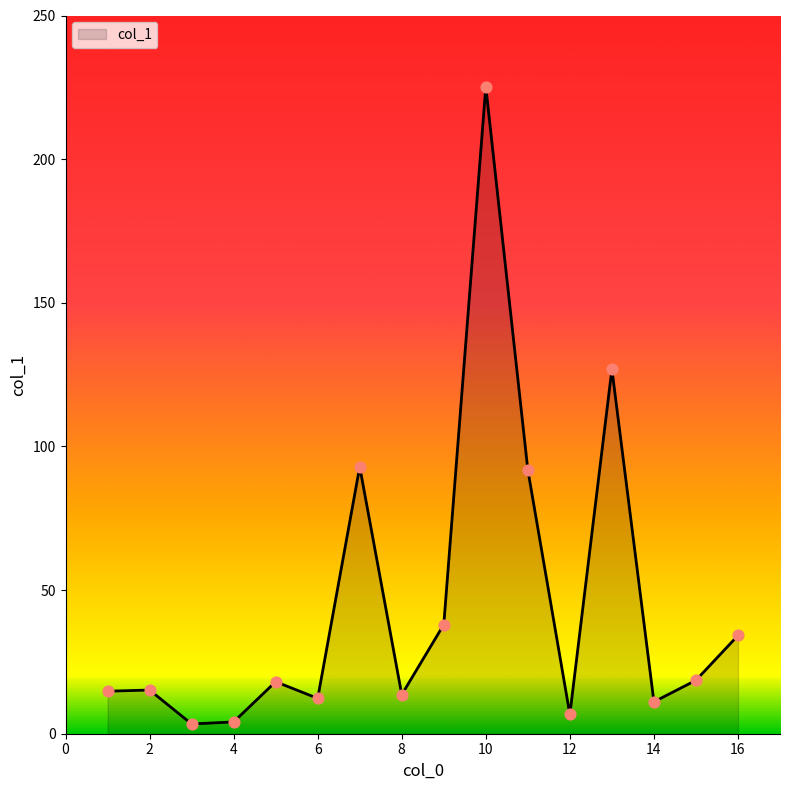

What is the maximum value shown in the chart?

225.2